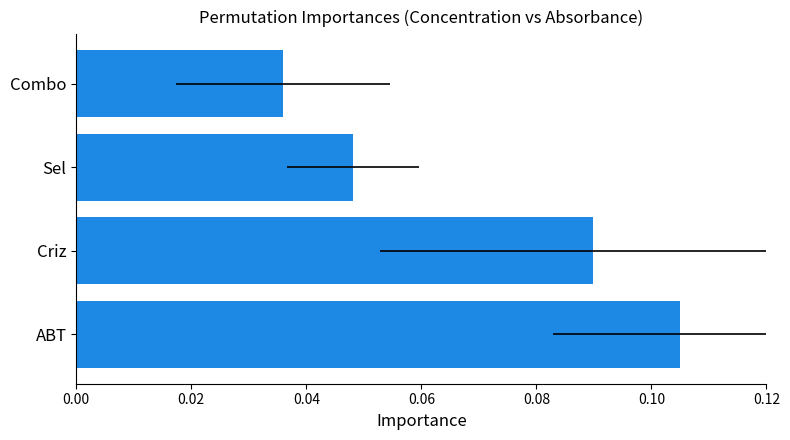

Reading left to right, extract all data points from this chart.

0.1	0.1	0.0	0.0